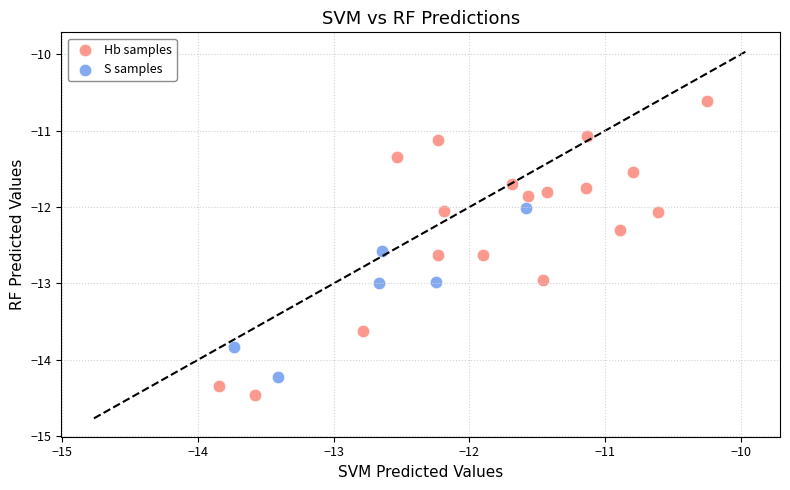

Which series contains the lowest Y value?

Hb samples